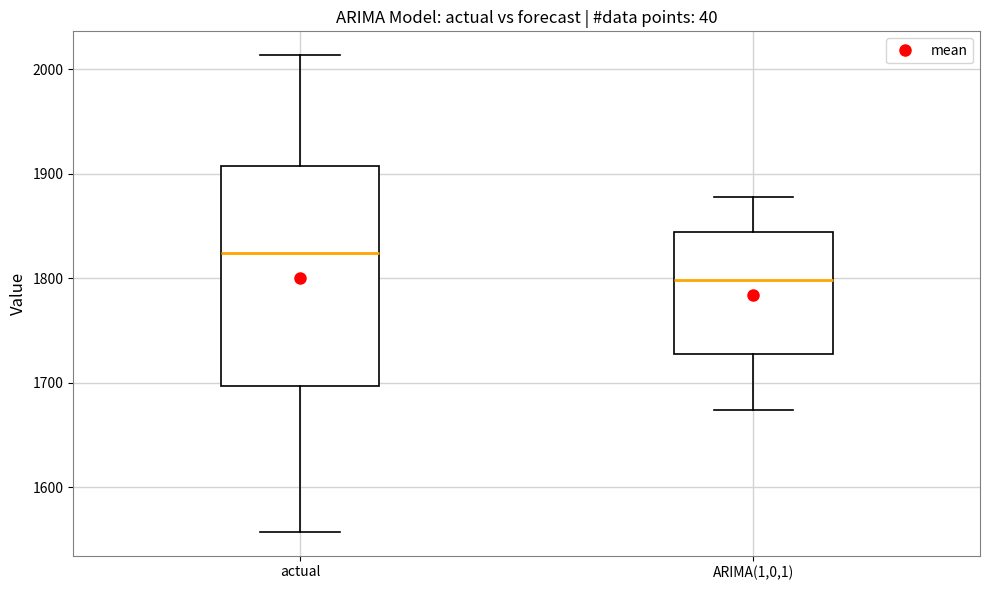

Reading left to right, transcribe this box plot: for each box, give where its median line is, the range the box spans, and where its two whiskers end, as read against the y-axis. The values are not printed on the chart, so give them approximately, as read against the axis.

actual: median 1820, box 1700 to 1910, whiskers 1560 to 2010
ARIMA(1,0,1): median 1800, box 1730 to 1840, whiskers 1670 to 1880